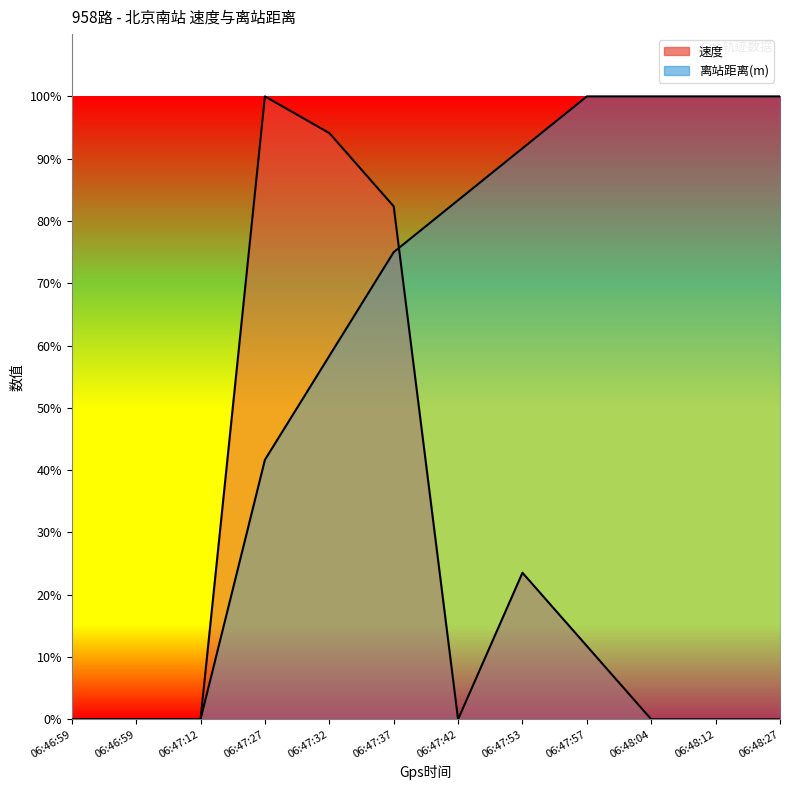

Is the value of 速度 at 06:47:37 greater than the value of 离站距离(m) at 06:47:32?

Yes